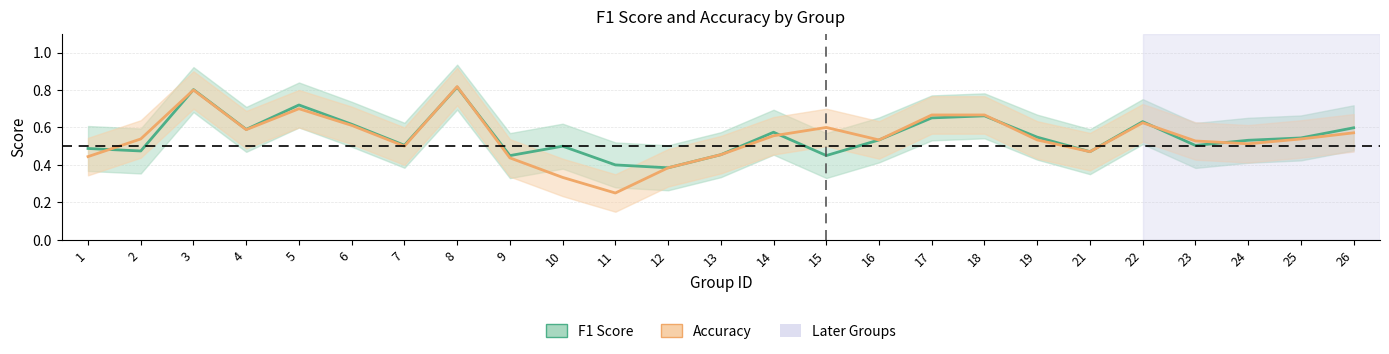

Rank the series by their average value, from highest to lowest.

f1, accuracy